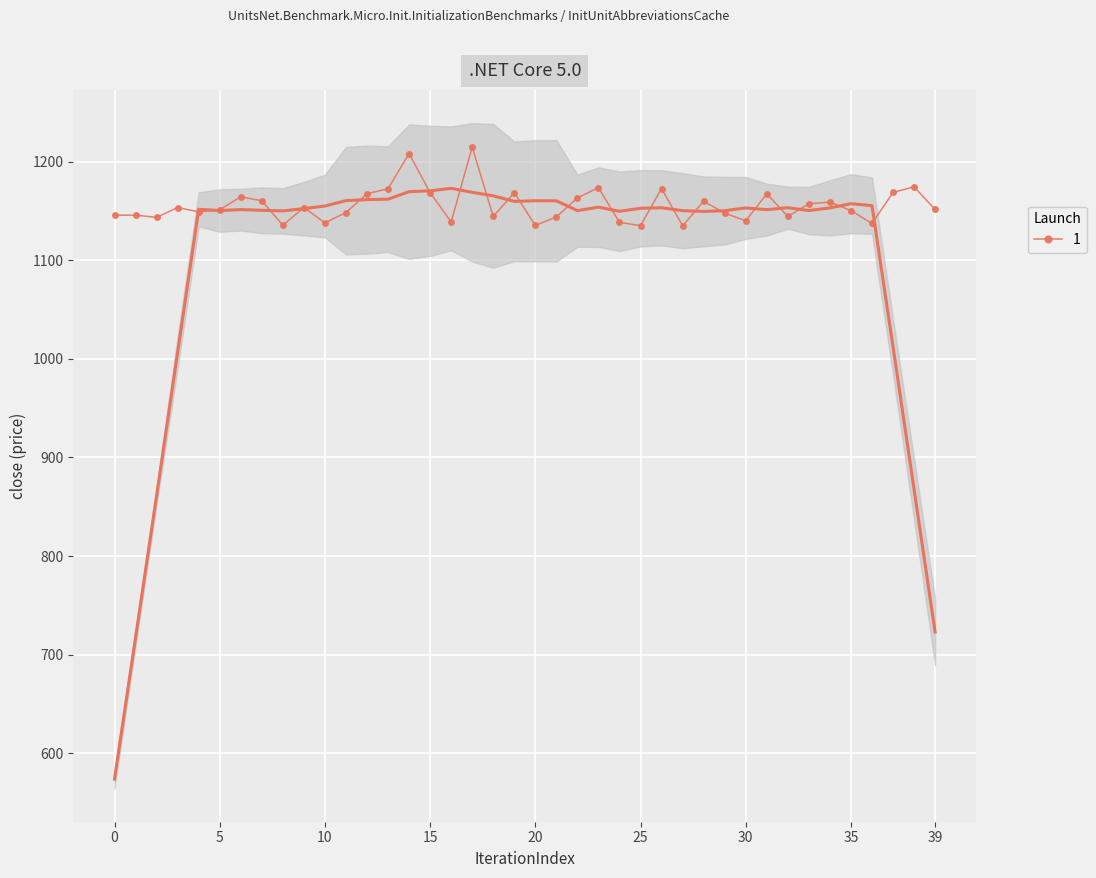

At which category is the sum across all series the highest?

17